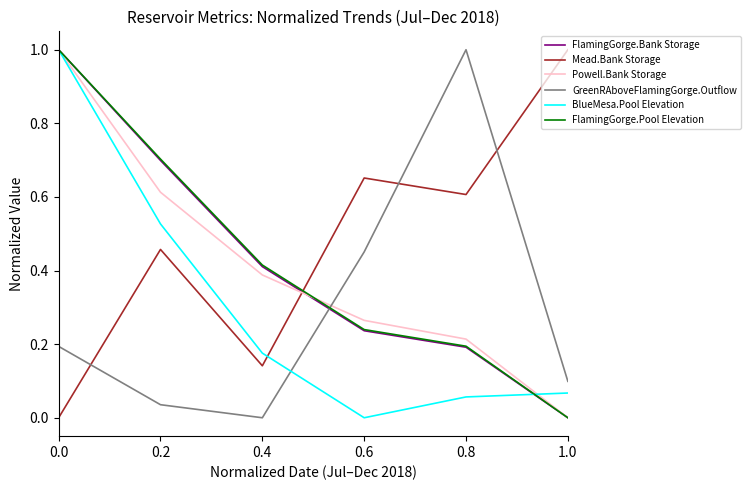

Is it true that FlamingGorge.Bank Storage equals 0.2 at 0.8?

True